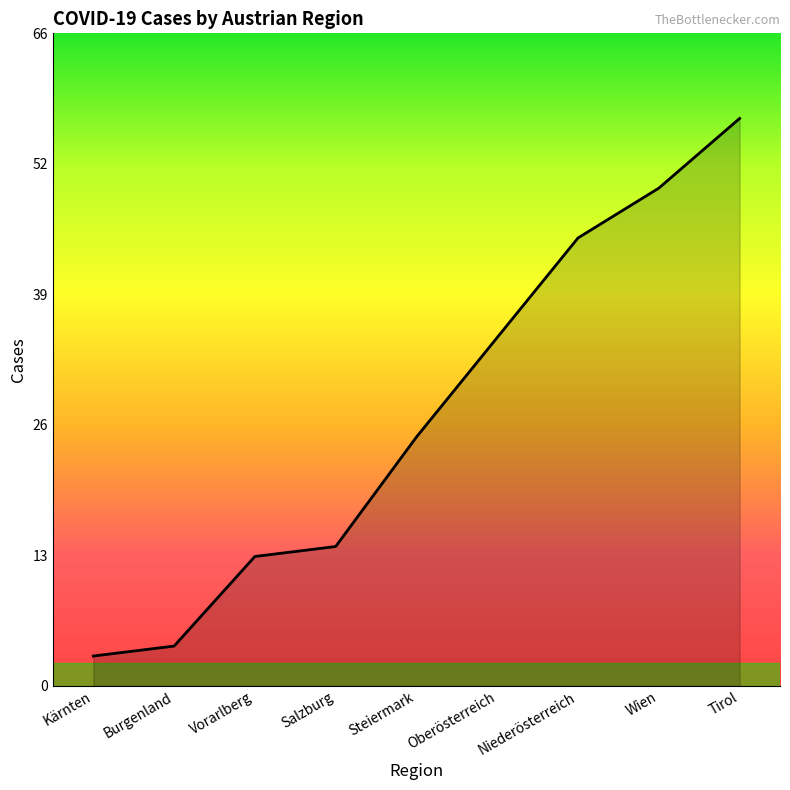

At which category does the chart reach its peak across all series?

Tirol